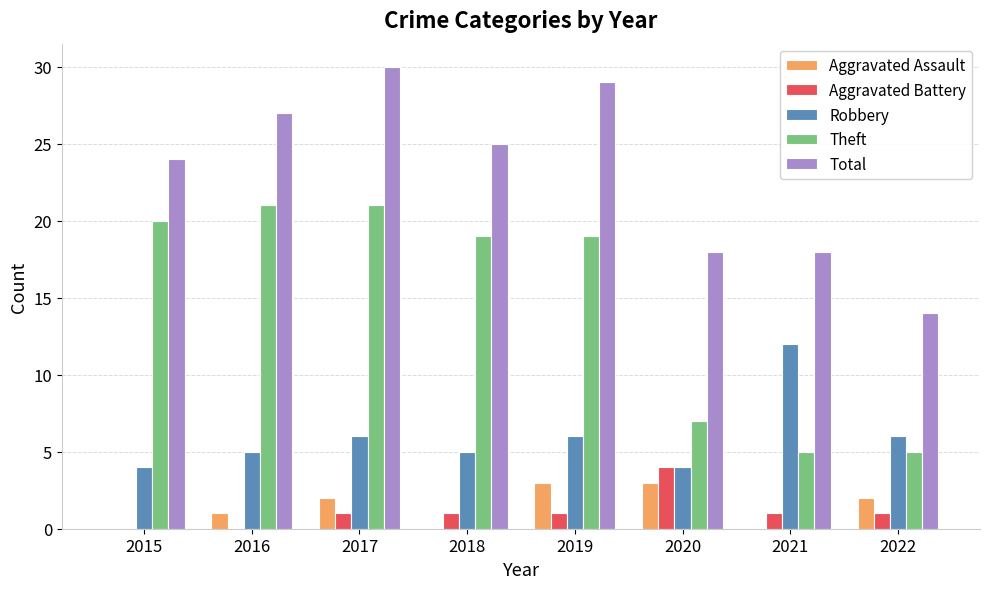

What is the sum of all Aggravated Battery values?

9